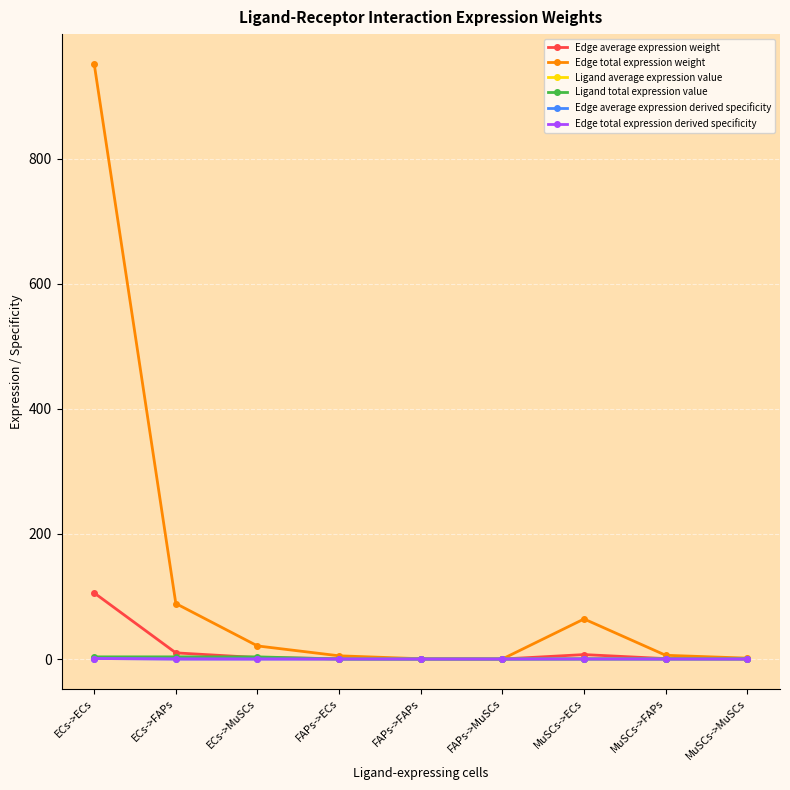

Is it true that Edge total expression derived specificity equals 0.0 at ECs->MuSCs?

False